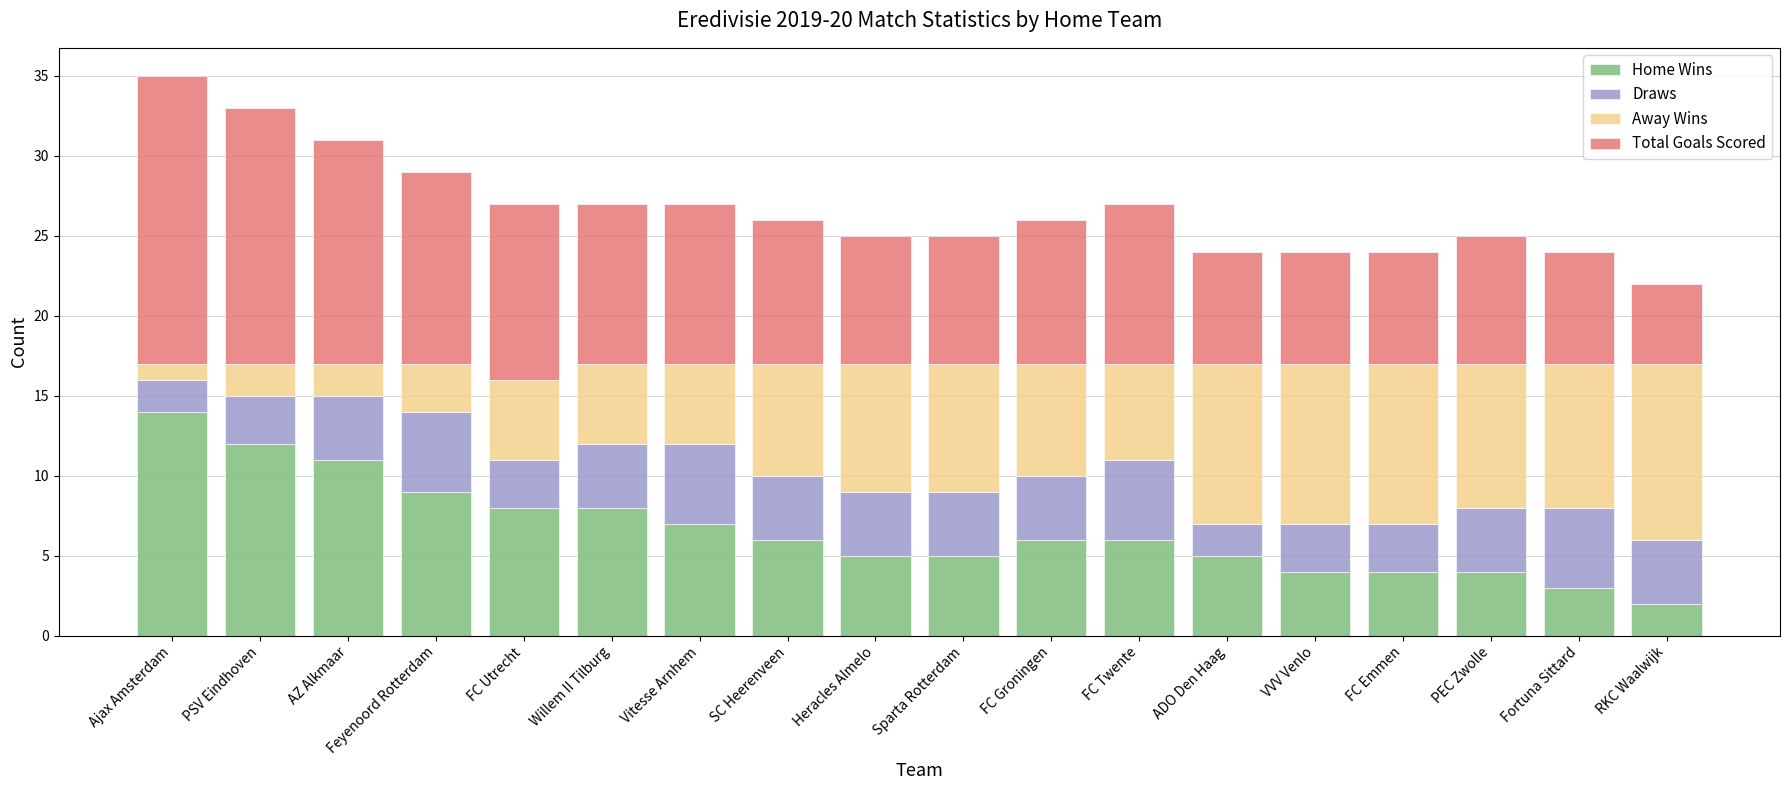

What is the total value across all series at Ajax Amsterdam?

35